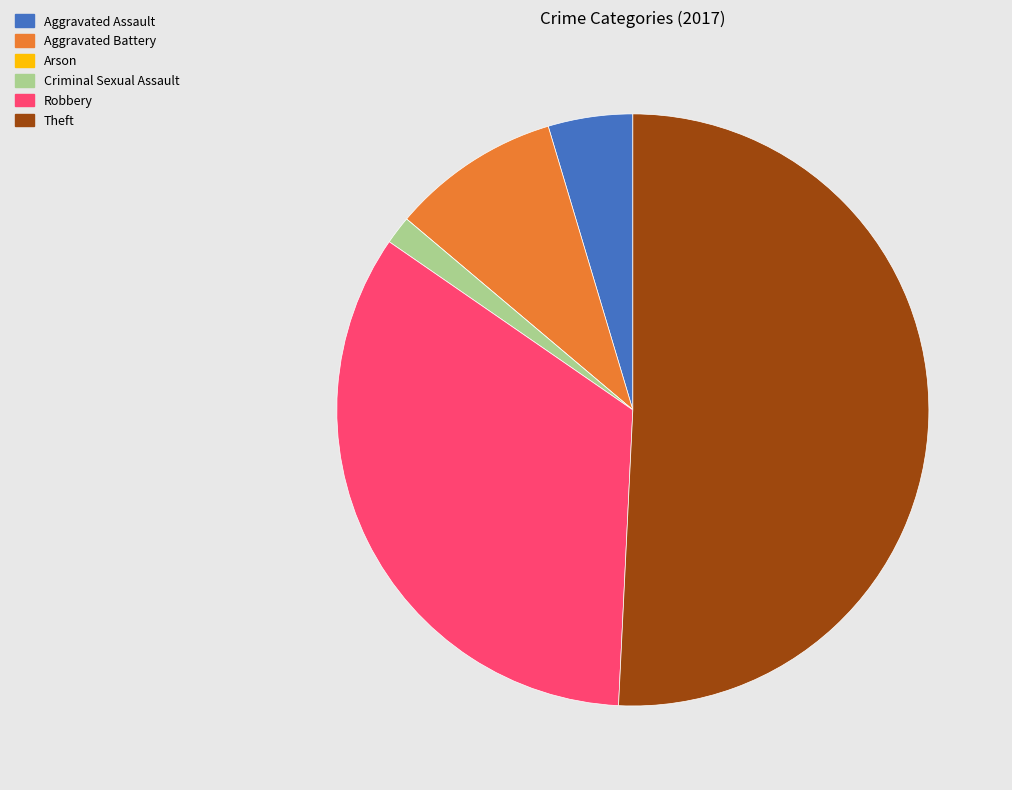

What is the ratio of the value at Aggravated Battery to the value at Robbery?

0.3